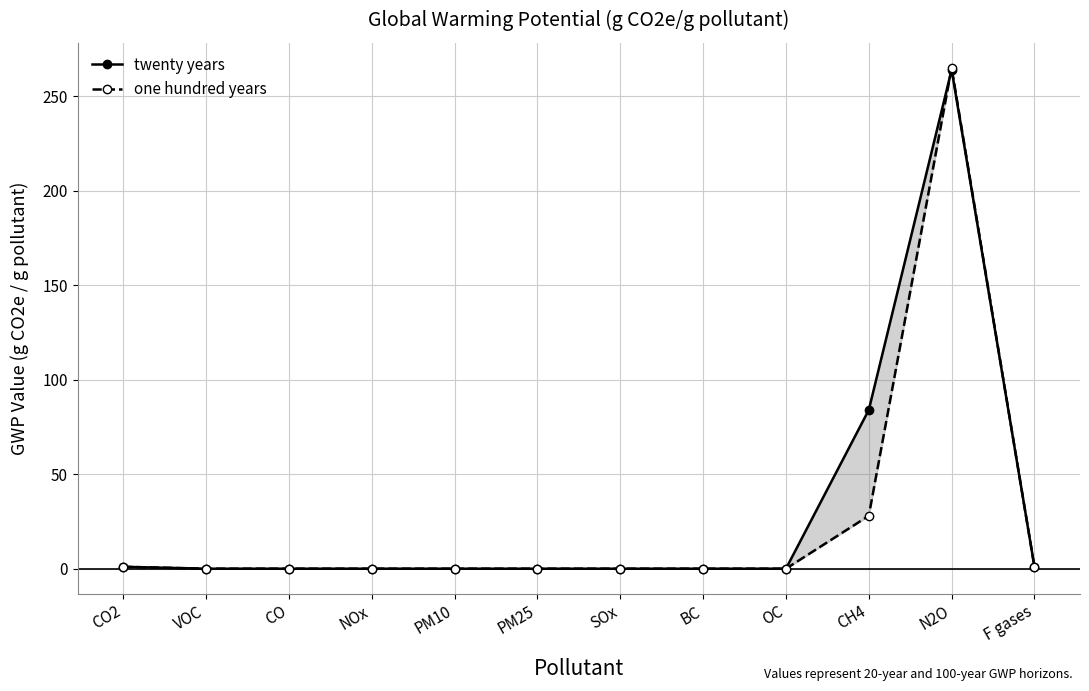

What is the maximum value for twenty years?

264